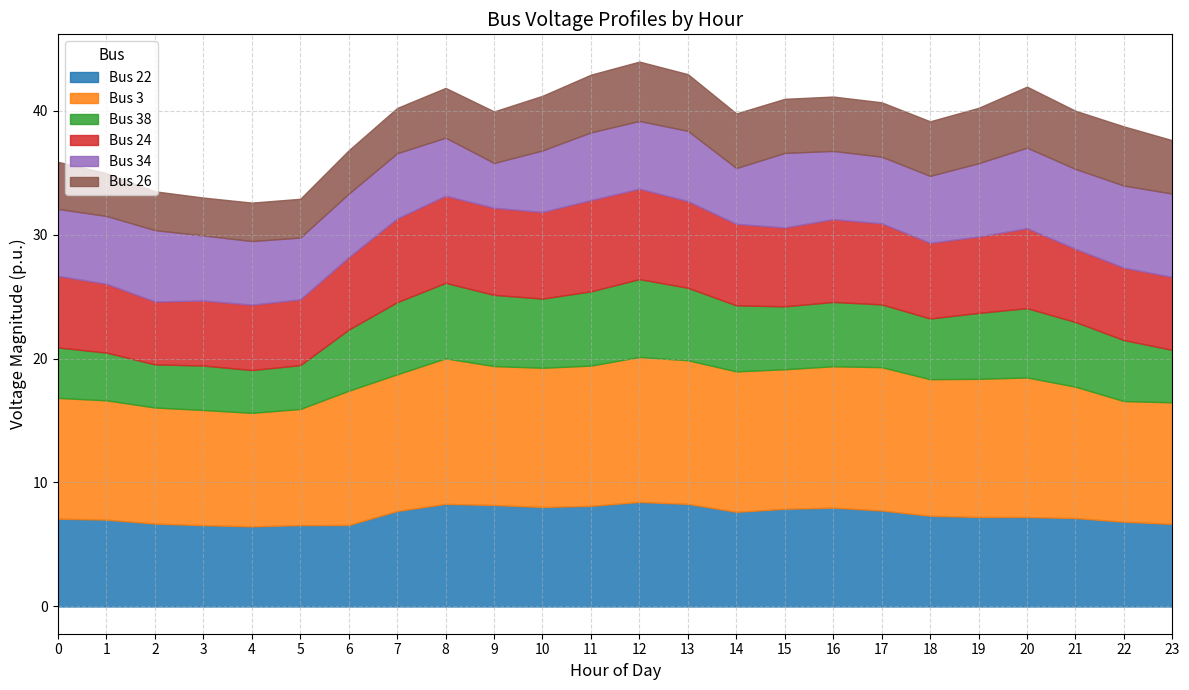

What is the value of the Bus 26 point at the 10th from the left?

4.2